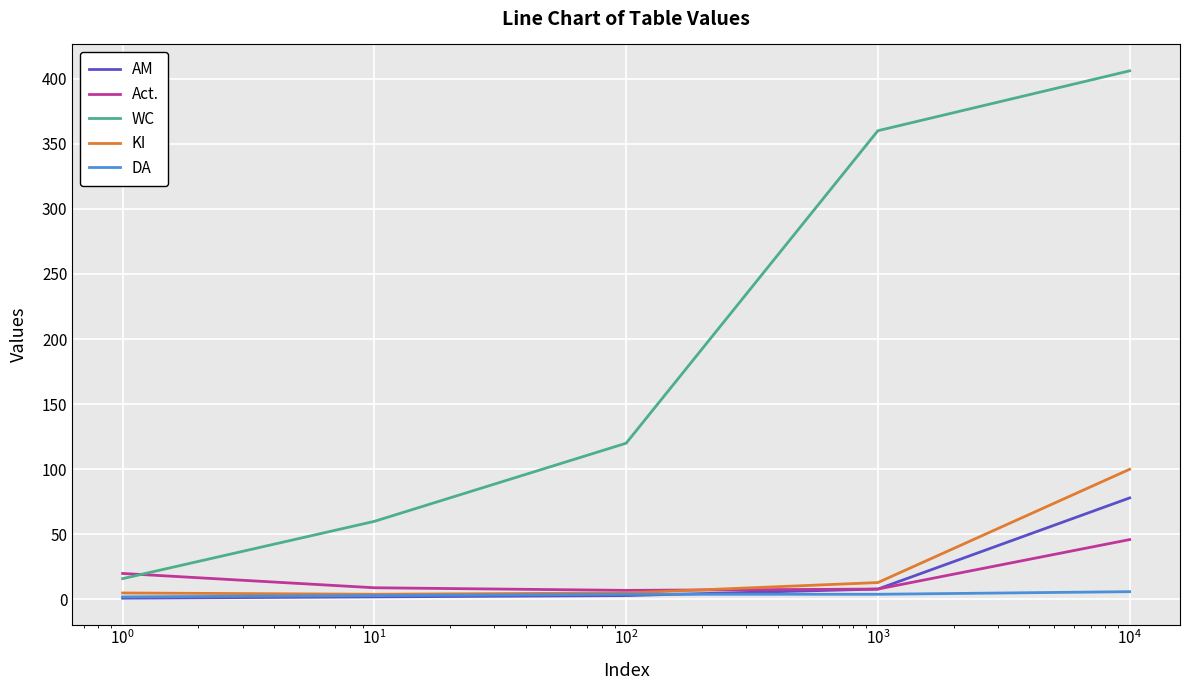

Which series has the largest total across all categories?

WC